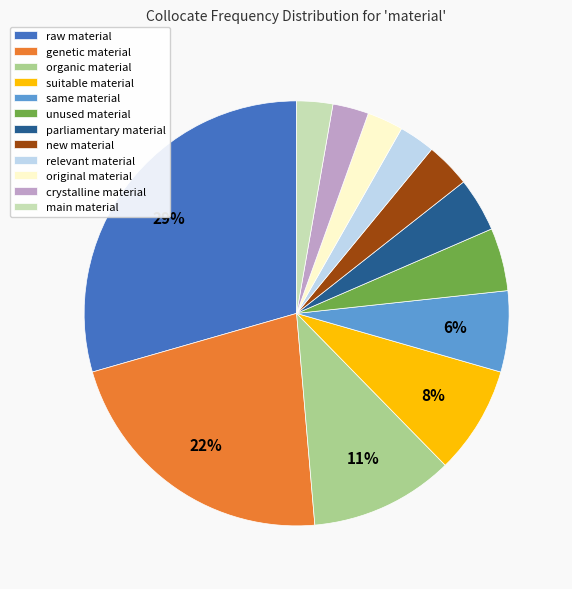

Is the sum of new material and original material greater than half?

No